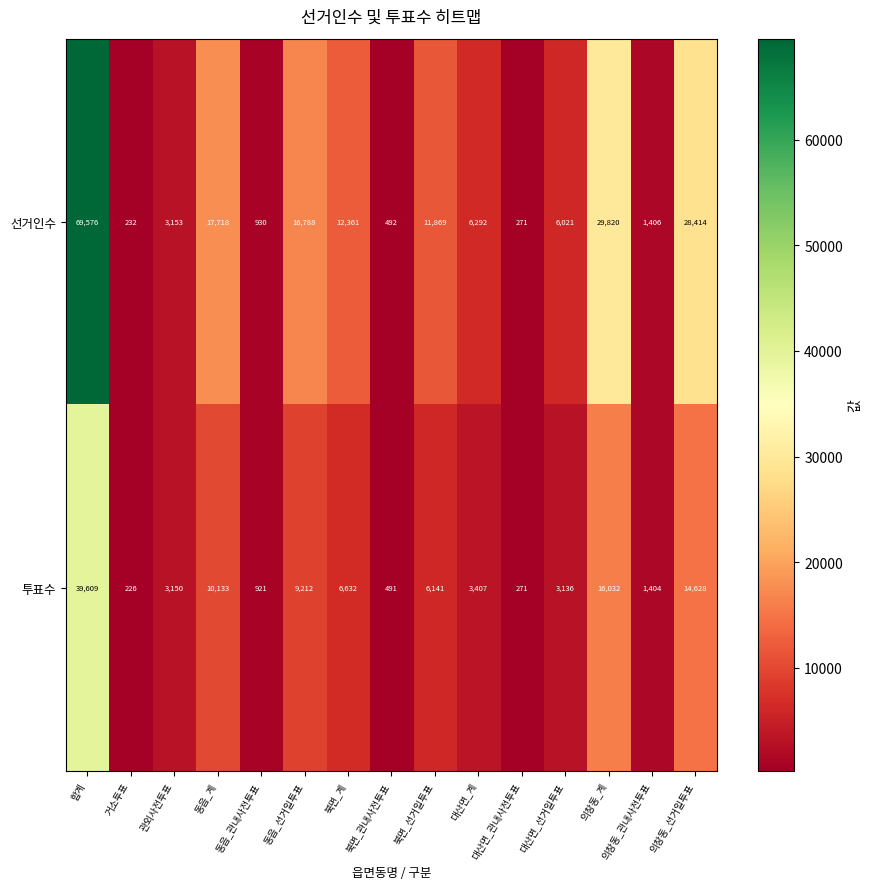

Which label corresponds to the smallest value in the chart?

거소투표